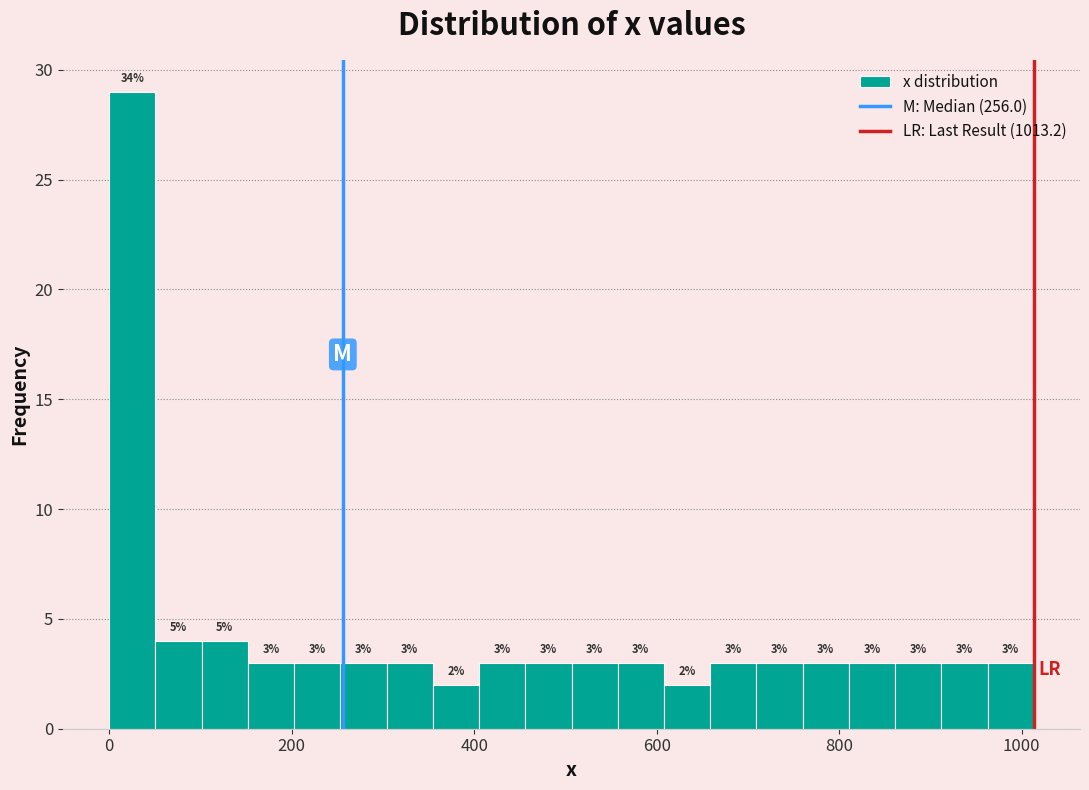

Read against the x-axis, roughly where is the centre of the tallest bar?

20